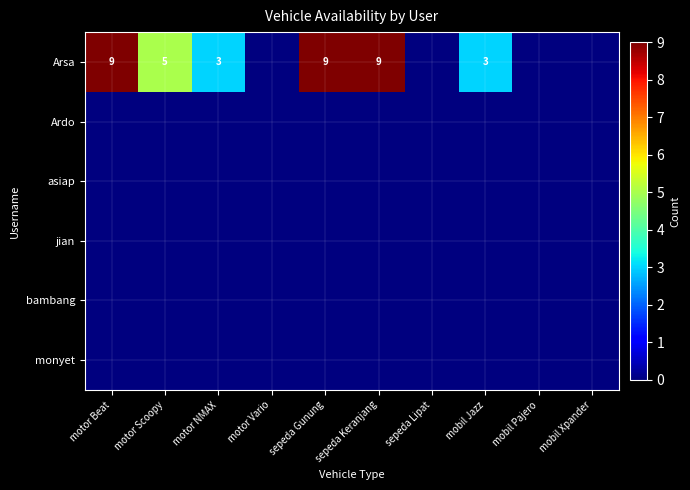

Rank the series by their maximum value, from lowest to highest.

Ardo, asiap, jian, bambang, monyet, Arsa